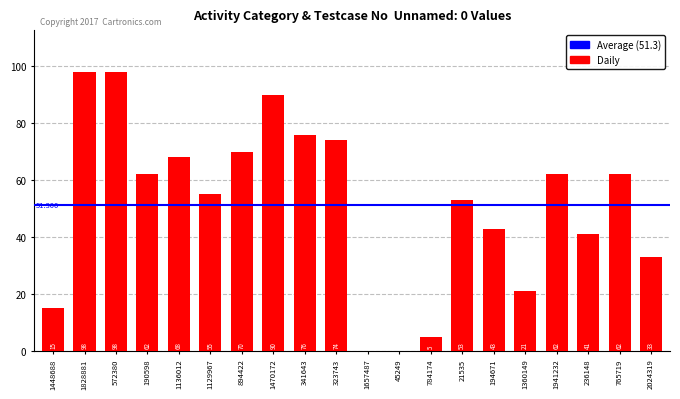

Is it true that the value at 1657487 is -52?

False